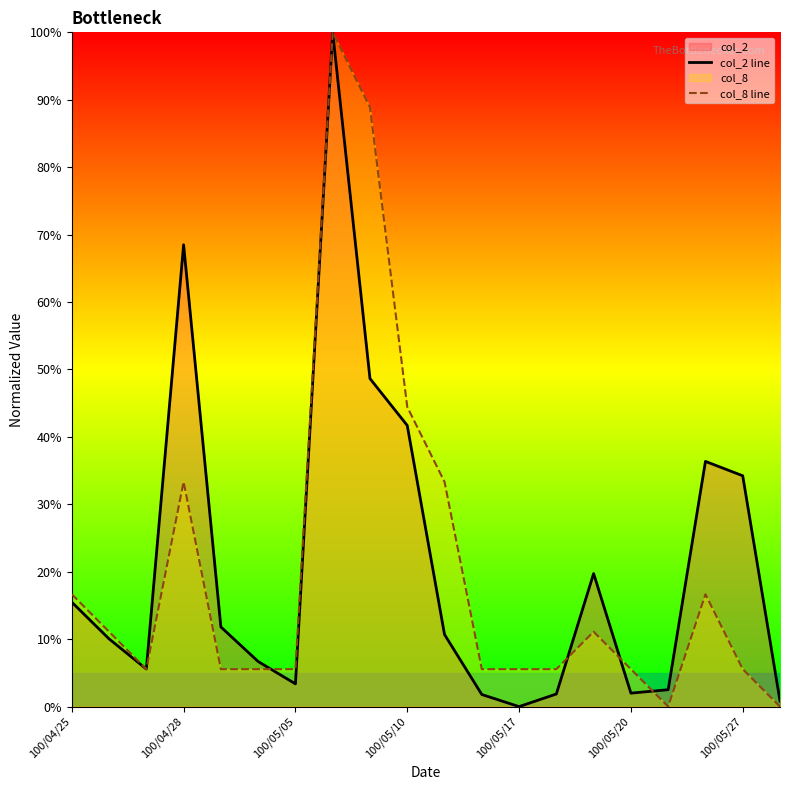

How many lines are shown in the chart?

2